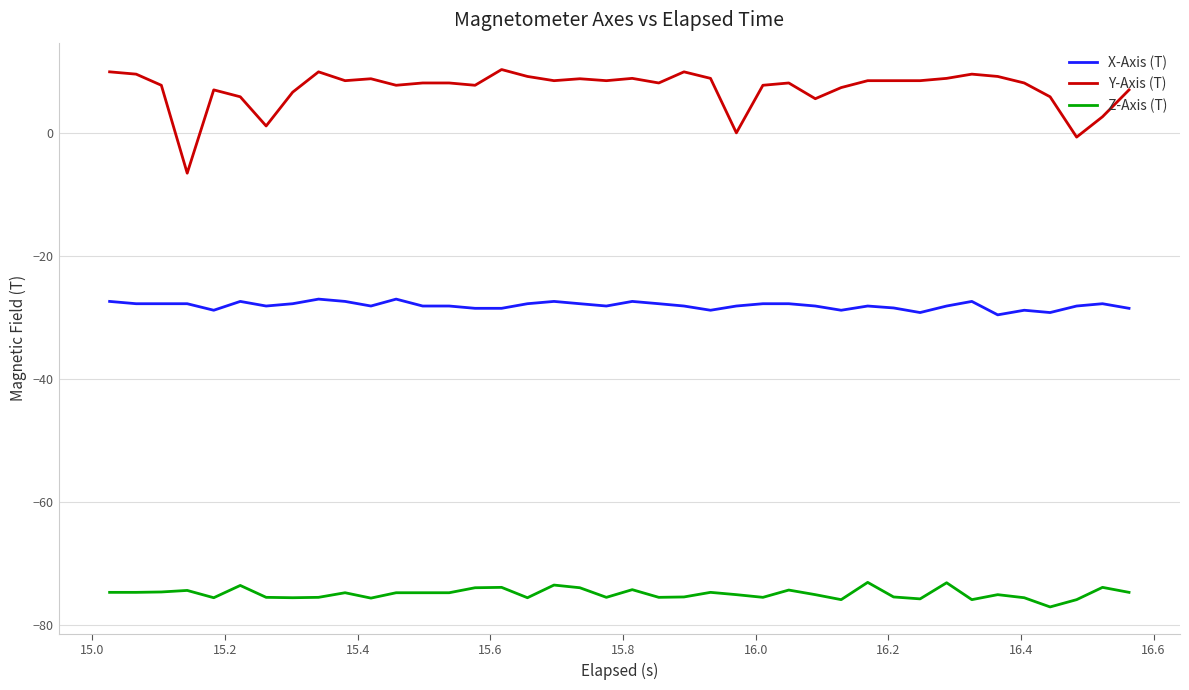

Which series has the largest total across all categories?

Y-Axis (T)